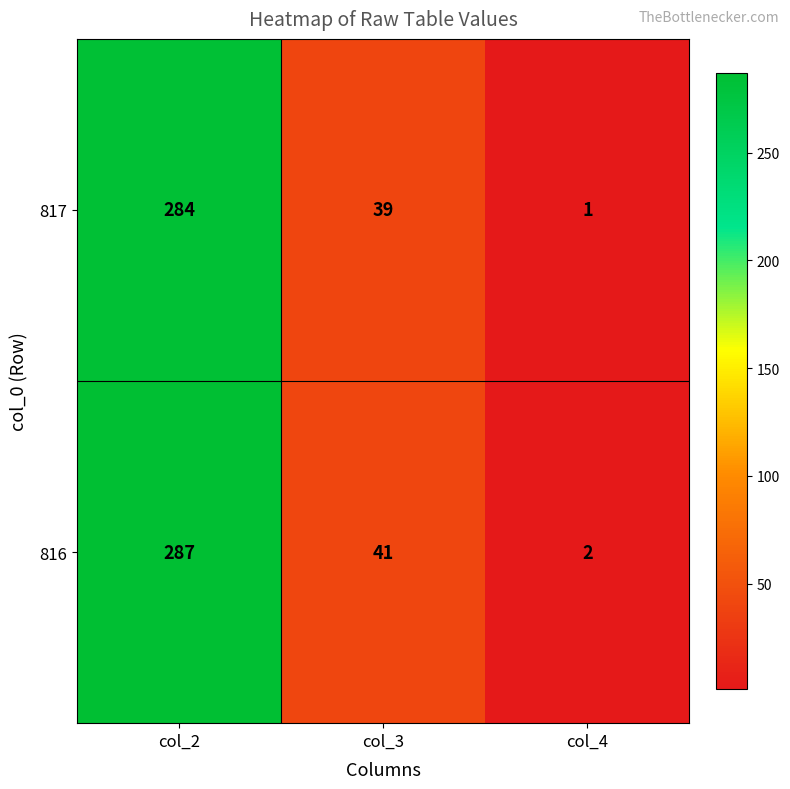

What is the spread (max minus min) of values at col_3?

2